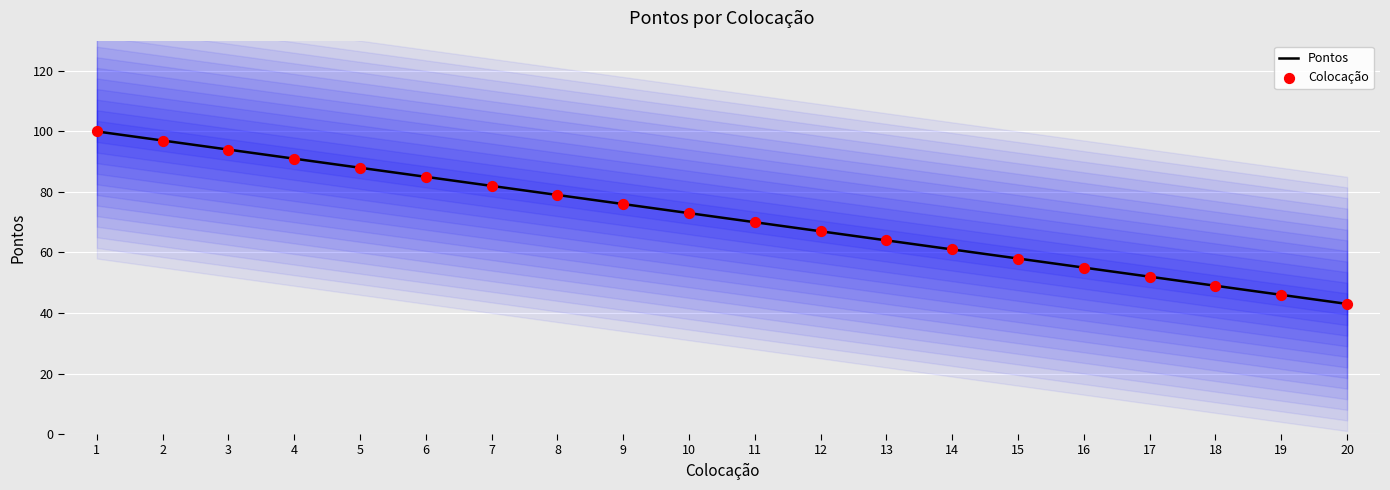

What is the total value across all series at 6?

170